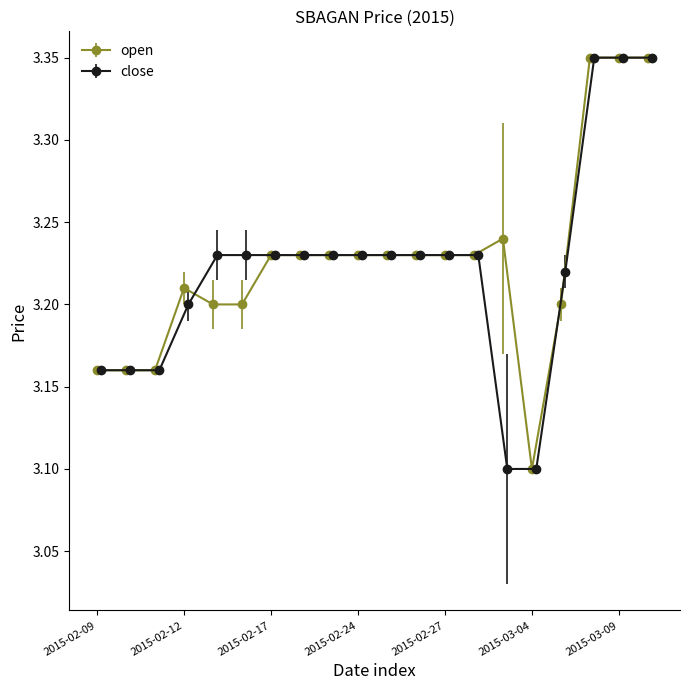

Is this an area chart (filled region under the line)?

No